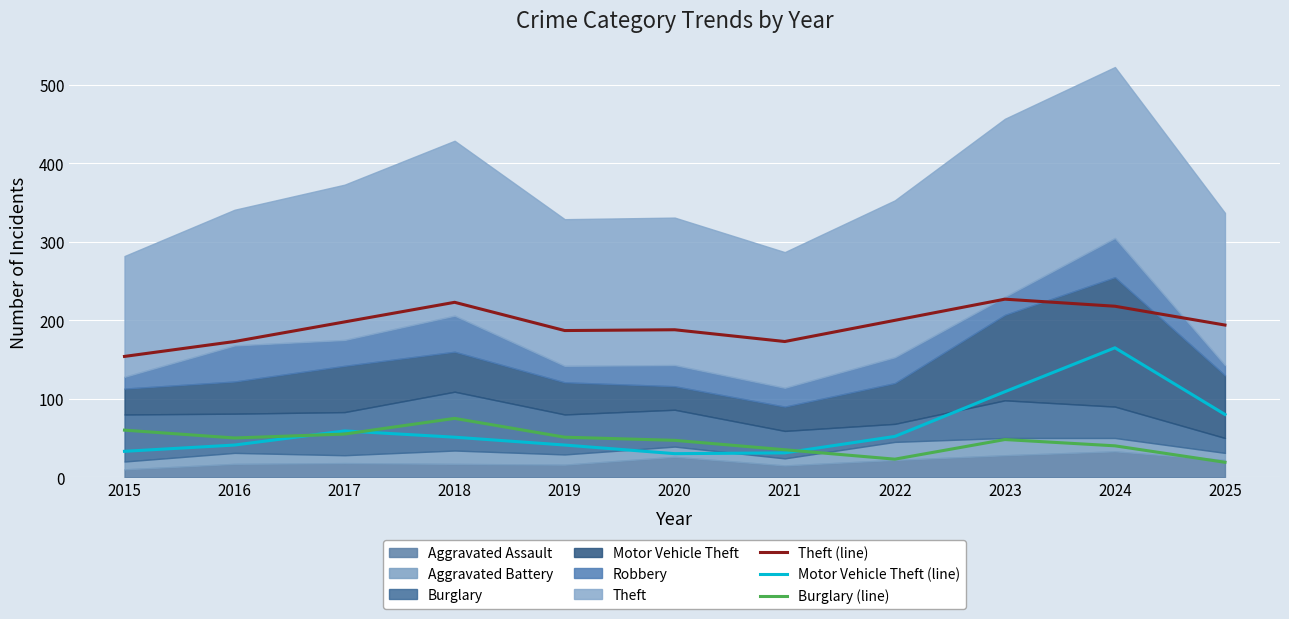

What is the difference between the Motor Vehicle Theft (line) values at 2018 and 2021?

20